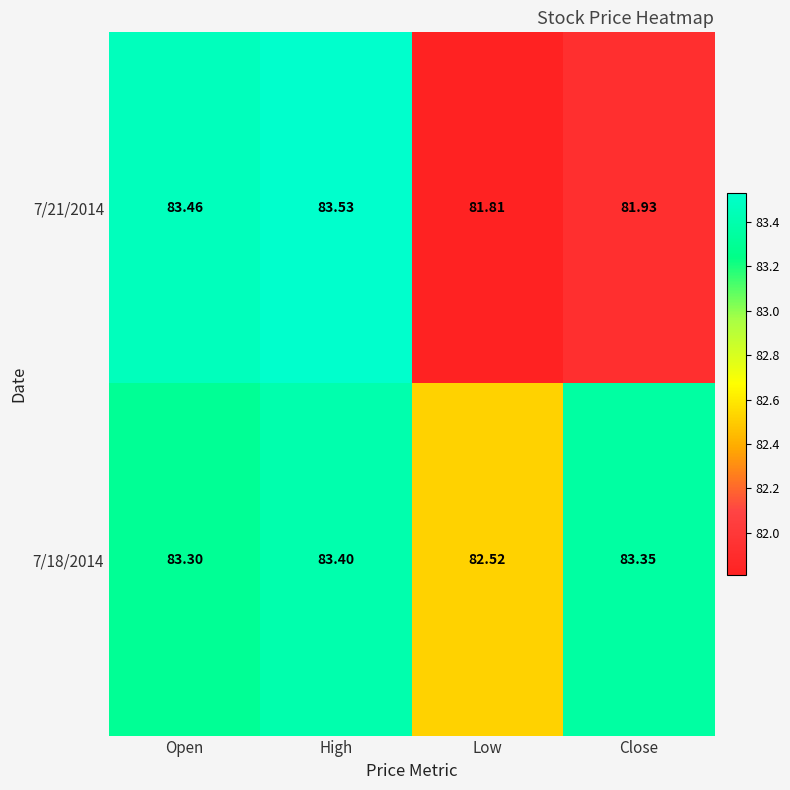

At which label is 7/21/2014 closest to 82?

Close